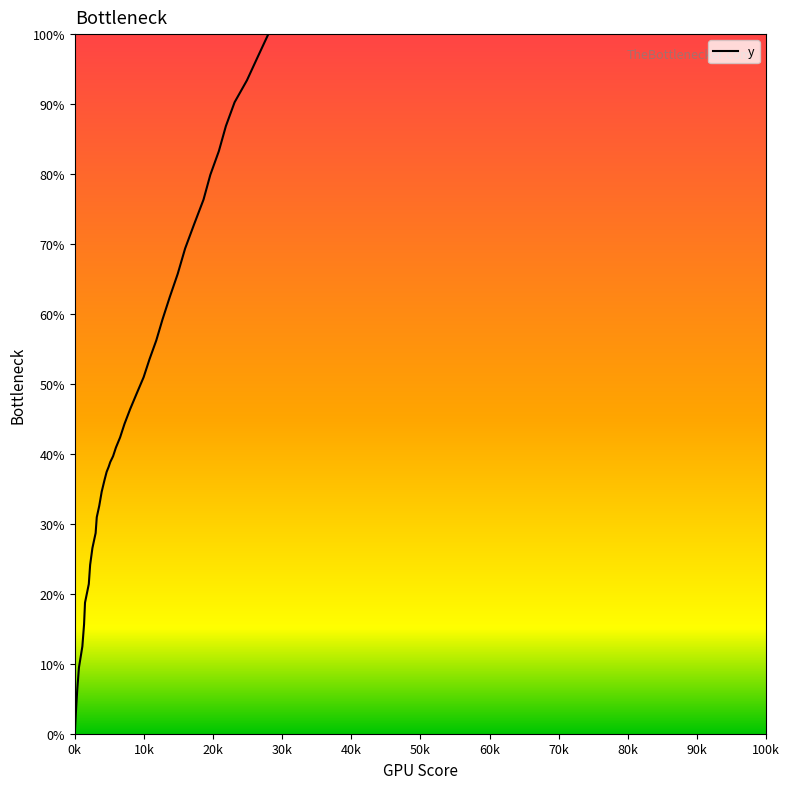

What is the greatest value displayed?

100.0